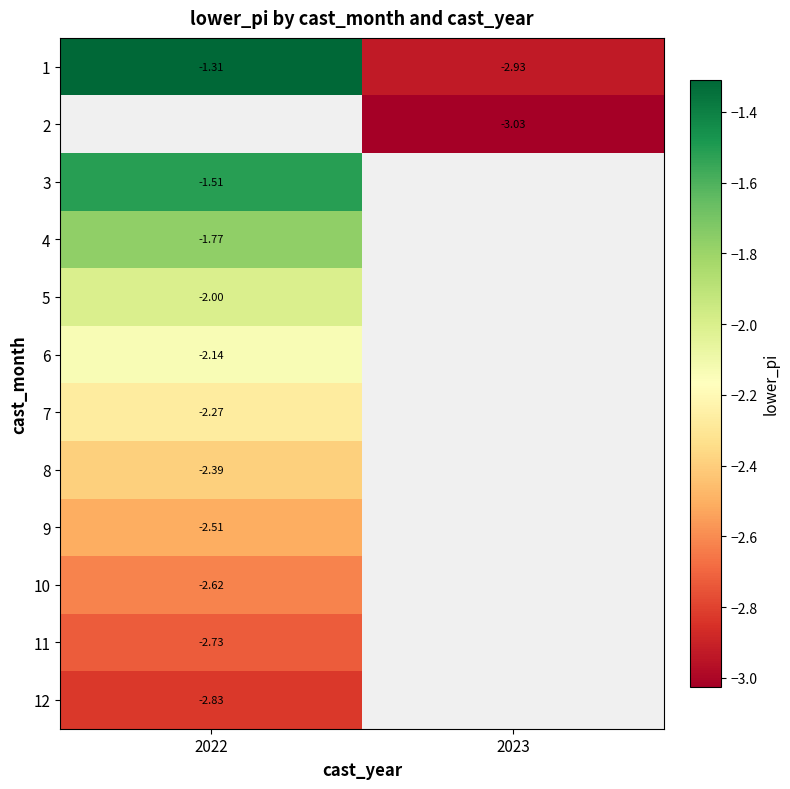

Is the value of 1 at 2022 greater than the value of 6 at 2022?

Yes